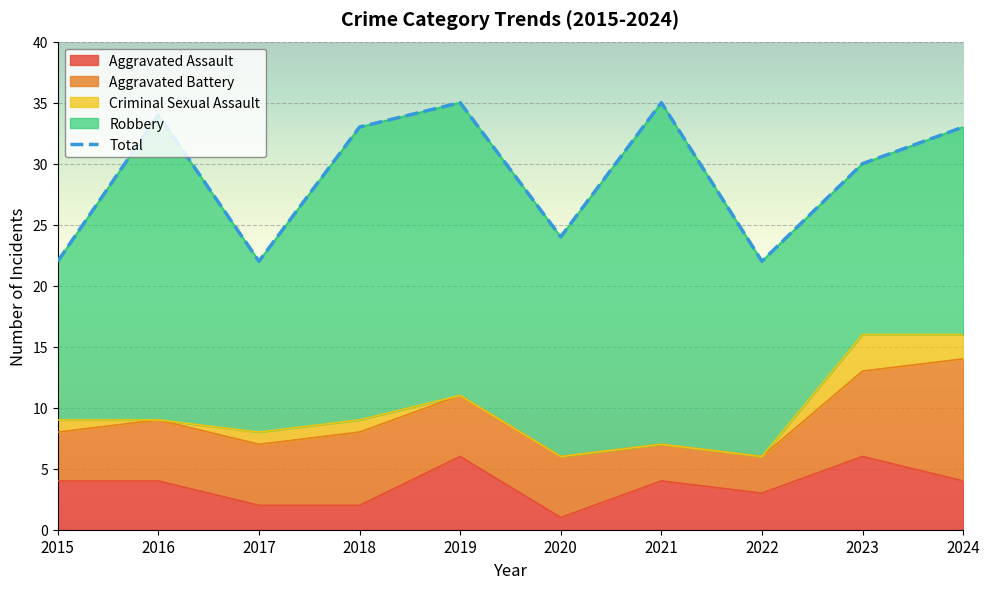

Approximately how many times larger is the value at 2016 compared to 2015?

1.5